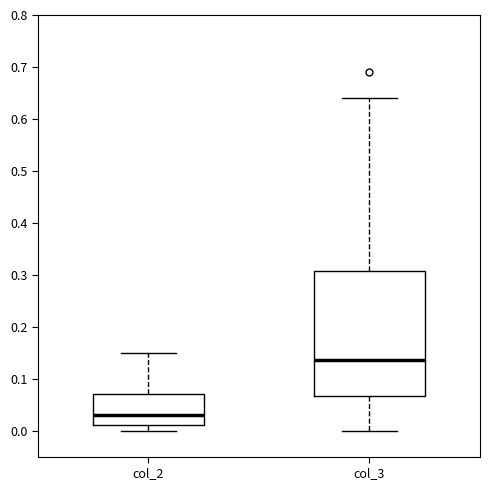

Reading left to right, transcribe this box plot: for each box, give where its median line is, the range the box spans, and where its two whiskers end, as read against the y-axis. The values are not printed on the chart, so give them approximately, as read against the axis.

col_2: median 0.03, box 0.01 to 0.07, whiskers 0.00 to 0.15
col_3: median 0.14, box 0.07 to 0.31, whiskers 0.00 to 0.64